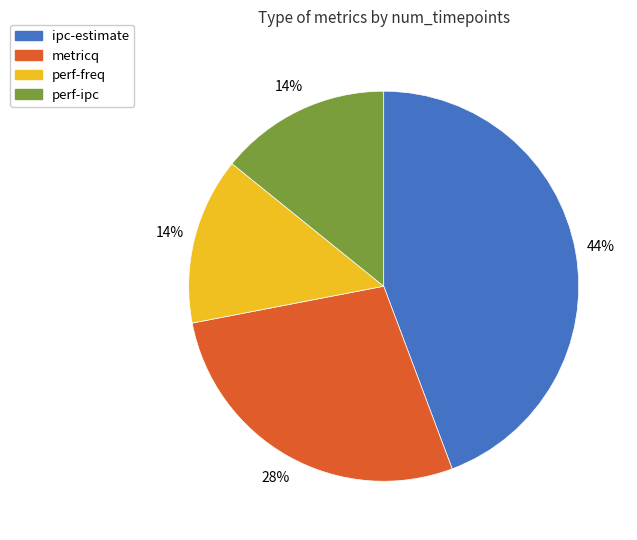

To the nearest percent, what is the average slice percentage?

25%